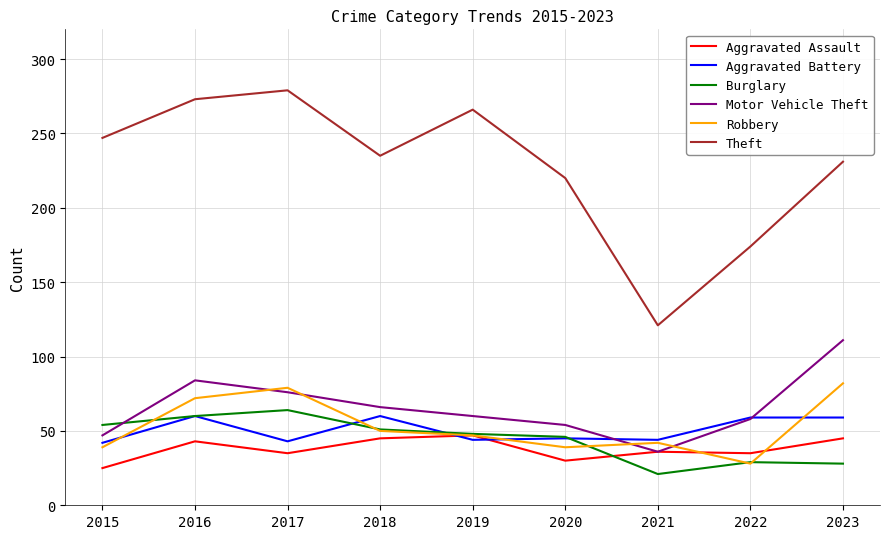

Is the value of Motor Vehicle Theft at 2020 greater than the value of Burglary at 2017?

No